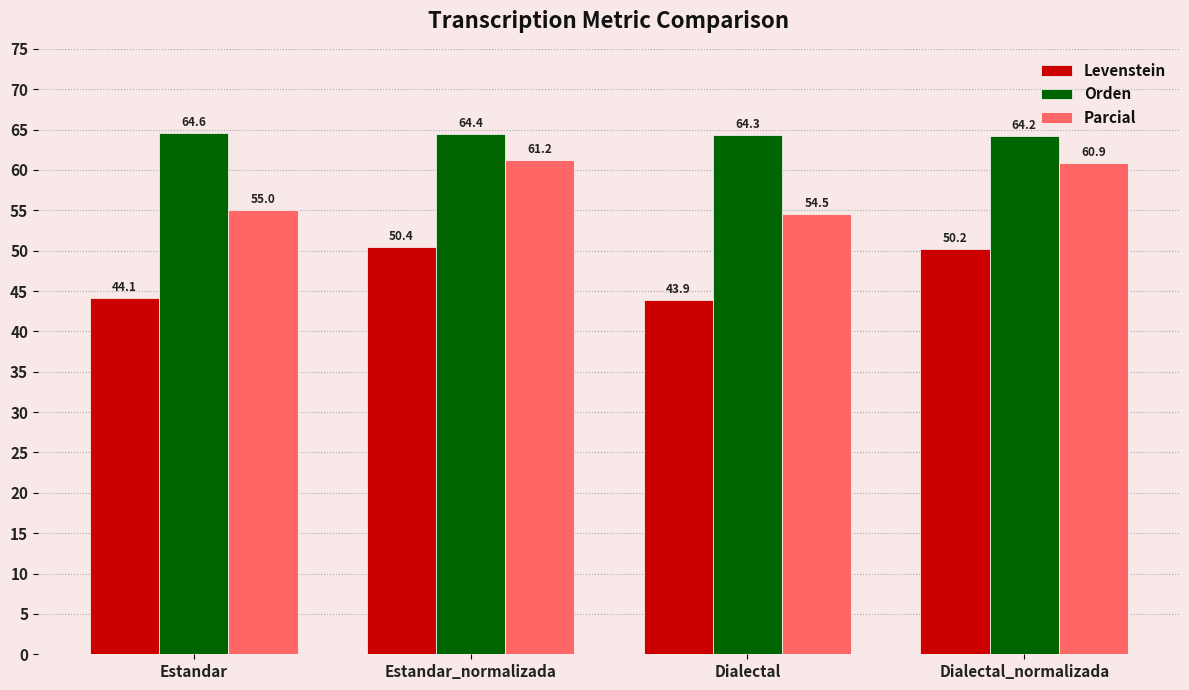

Reading left to right, extract all data points from this chart.

Levenstein: Estandar=44.1	Estandar_normalizada=50.4	Dialectal=43.9	Dialectal_normalizada=50.2
Orden: Estandar=64.6	Estandar_normalizada=64.4	Dialectal=64.3	Dialectal_normalizada=64.2
Parcial: Estandar=55.0	Estandar_normalizada=61.2	Dialectal=54.5	Dialectal_normalizada=60.9